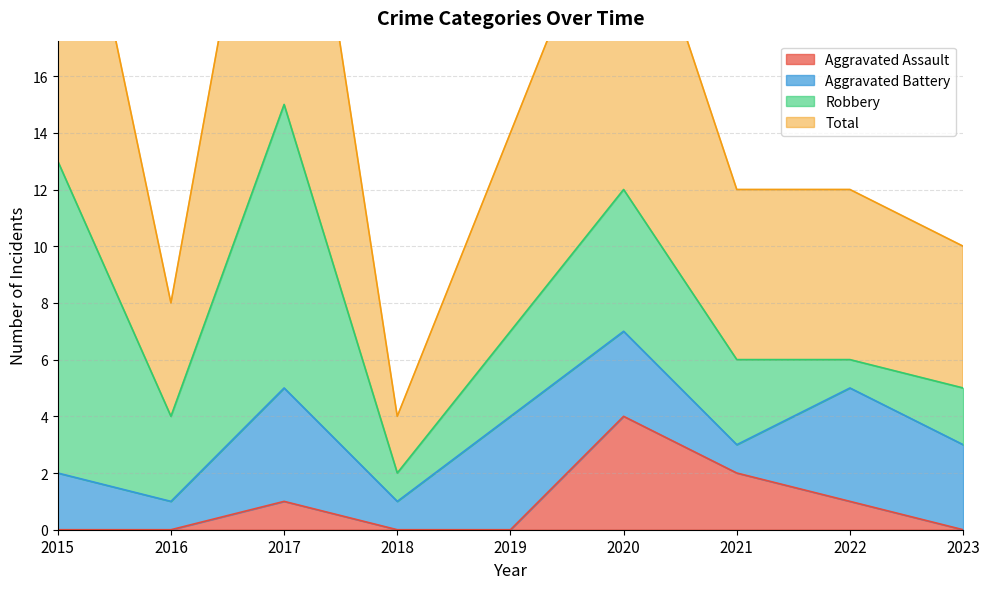

Is it true that Aggravated Assault equals 3 at 2018?

False